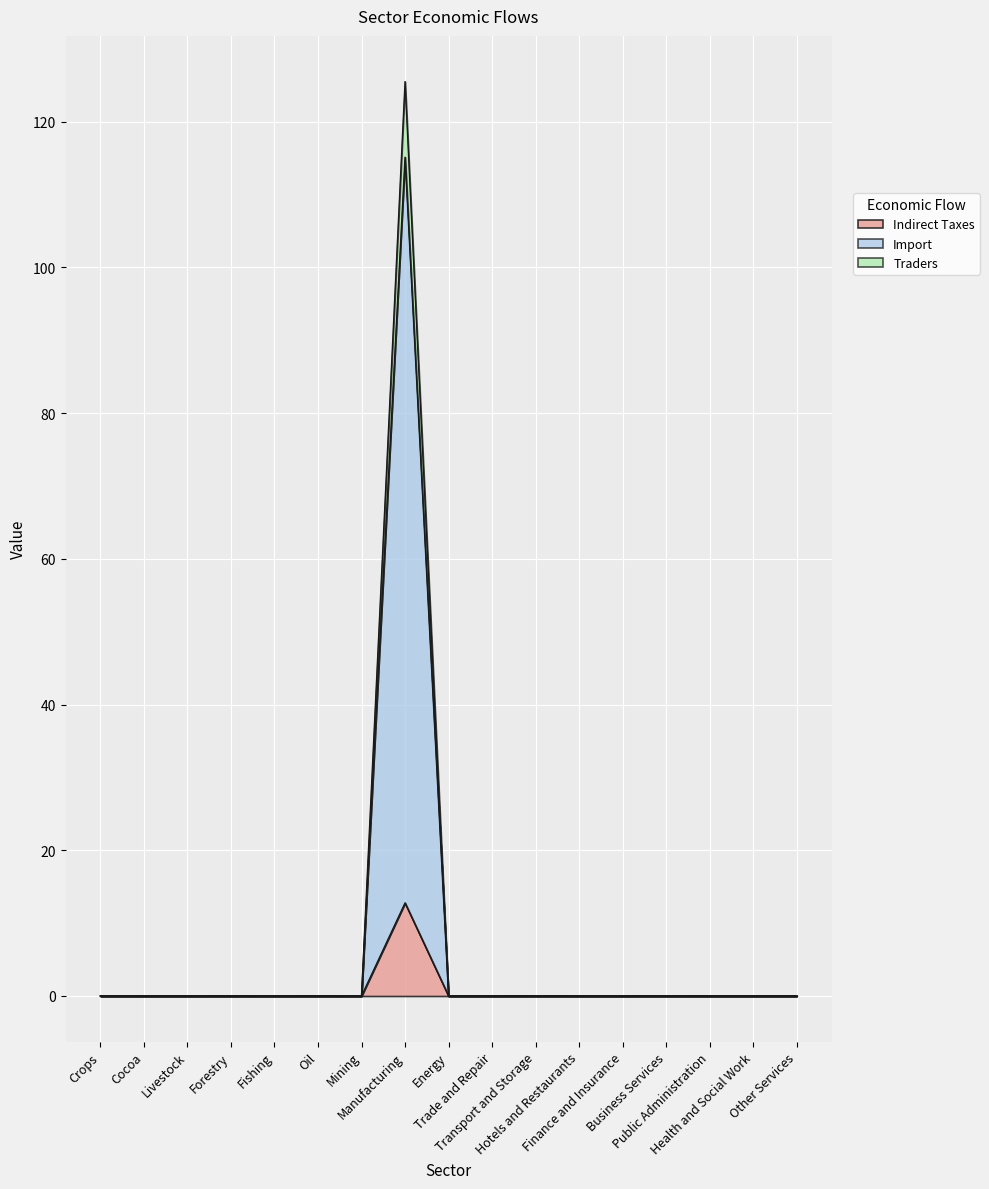

How many interior local valleys does the Traders series have?

6